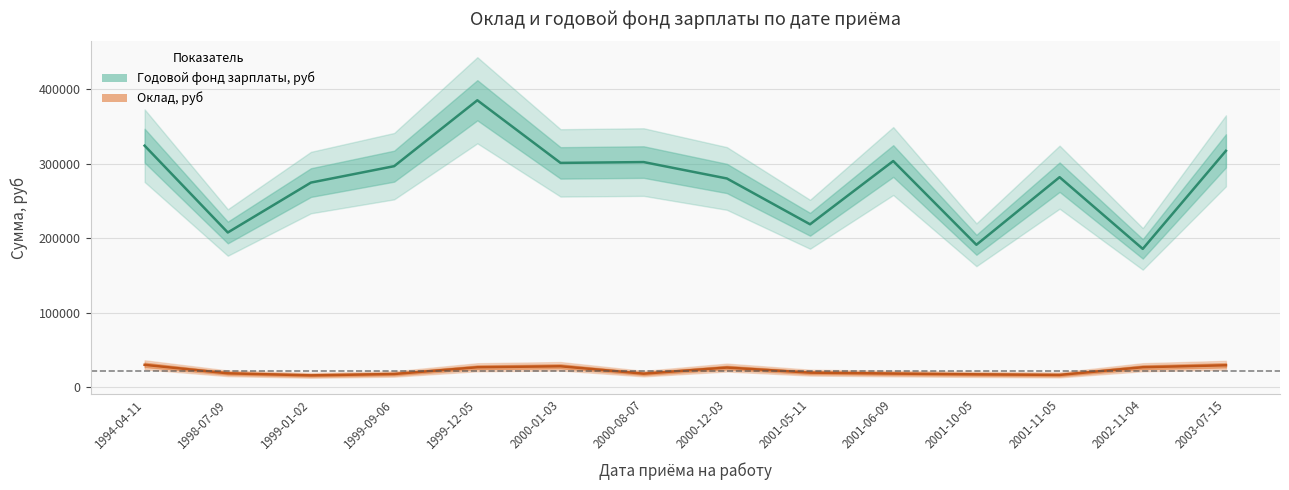

Reading right to left, what are all the values shown in this chart?

Оклад, руб: 29800.0	27166.0	16852.5	17625.0	18657.0	19916.5	26708.0	18541.0	28450.0	27120.5	18083.0	16250.0	19000.0	30375.0
Годовой фонд зарплаты, руб: 317600.0	185992.0	282230.0	191500.0	303884.0	218998.0	280496.0	302492.0	301400.0	385446.0	296996.0	275000.0	208000.0	324500.0